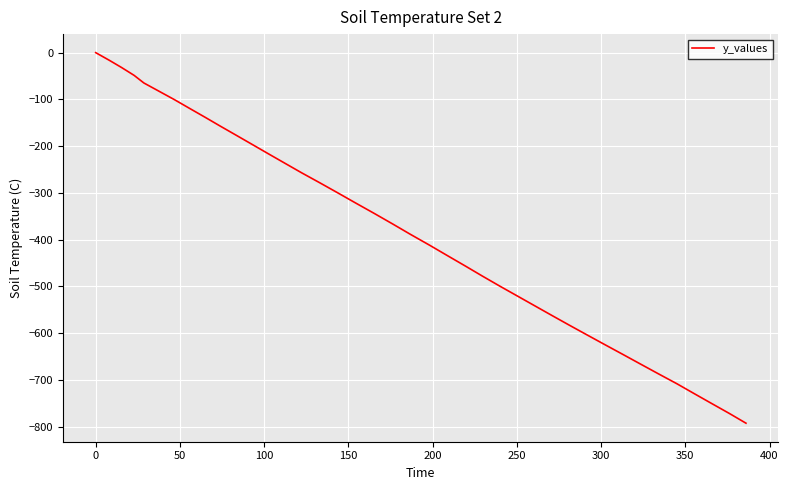

What is the smallest value displayed?

-792.8